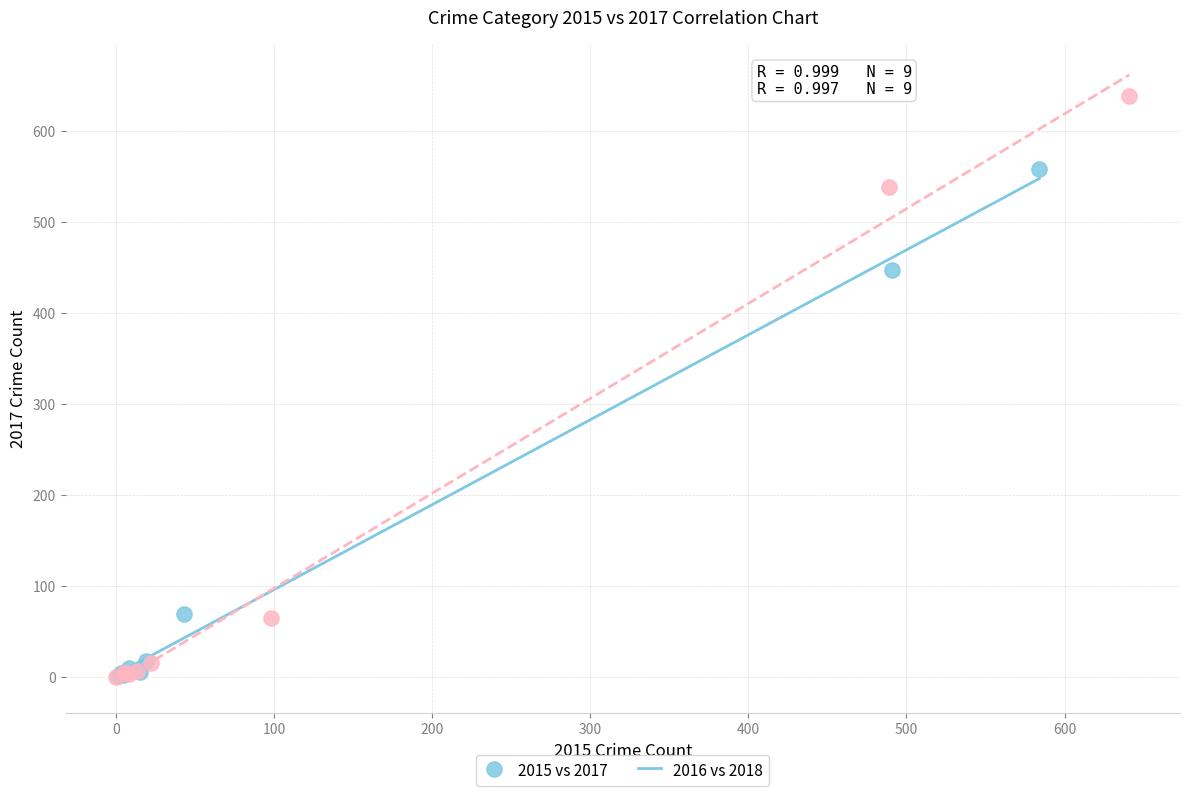

Which series contains the highest Y value?

2016 vs 2018